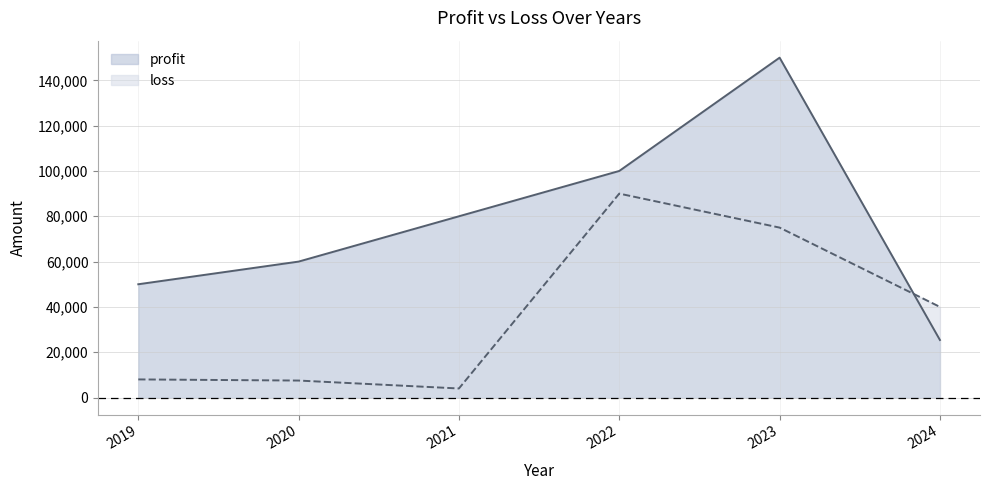

What is the value of the profit point at the 1st from the left?

50000